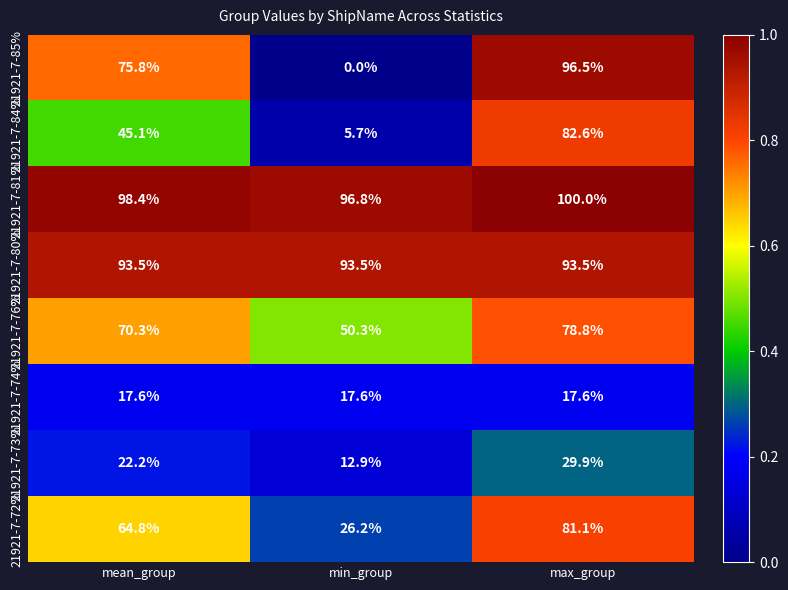

Which label corresponds to the smallest value in the chart?

min_group